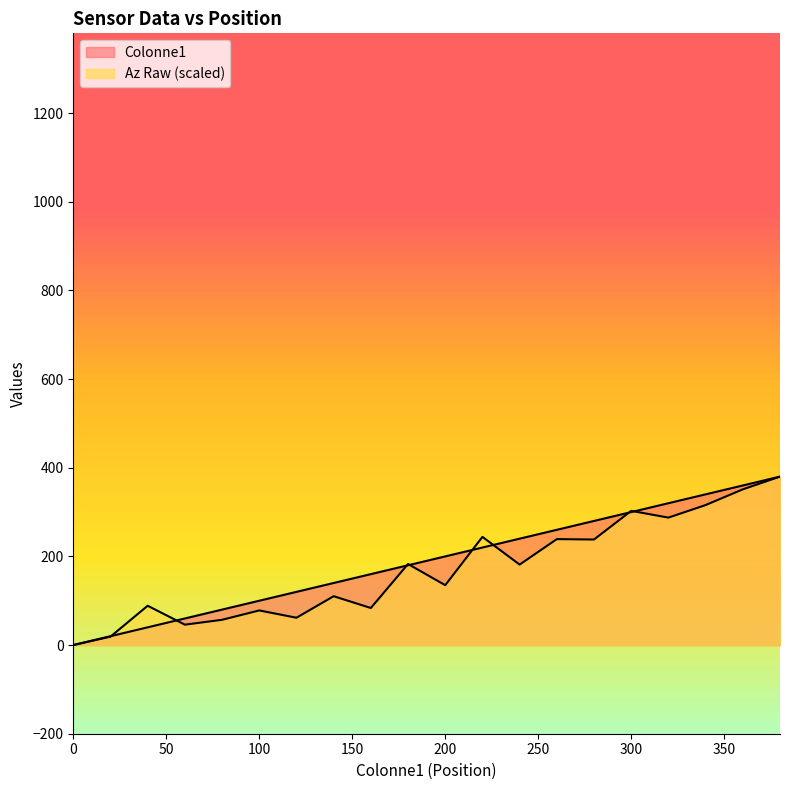

Read the Az Raw value at 20.

19.0